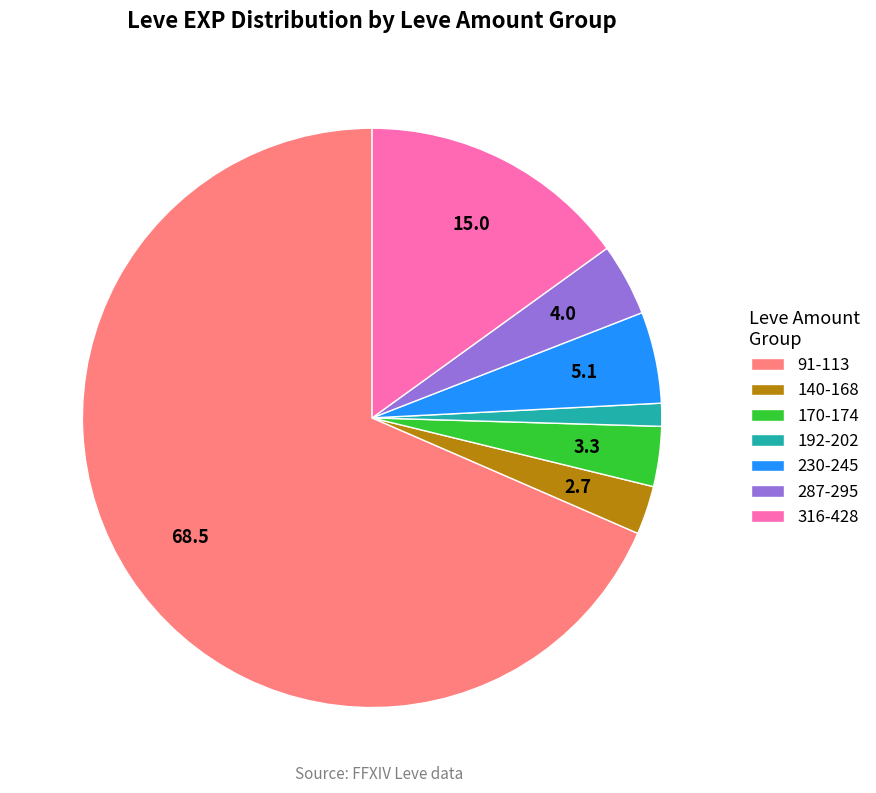

Which category has the smallest portion of the pie?

192-202